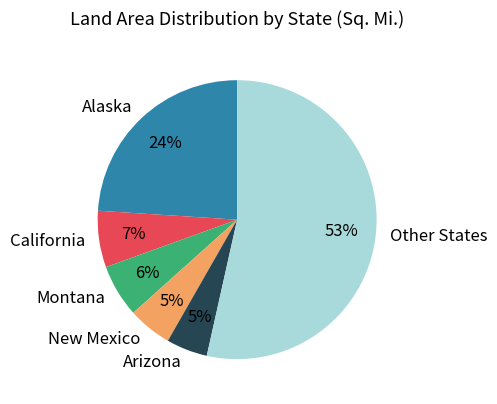

To the nearest percent, what is the average slice percentage?

17%